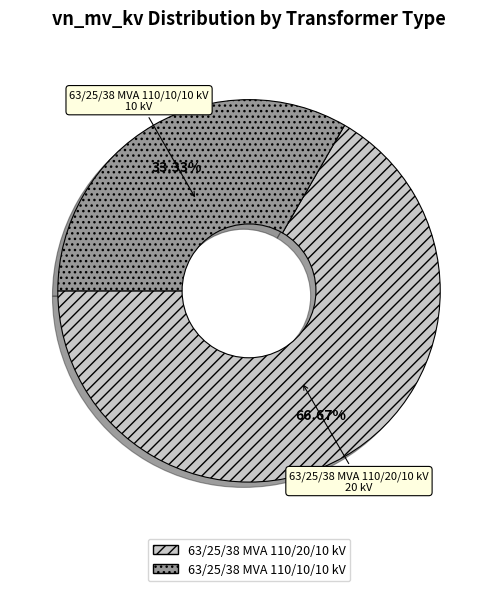

Between 63/25/38 MVA 110/10/10 kV and 63/25/38 MVA 110/20/10 kV, which is larger?

63/25/38 MVA 110/20/10 kV